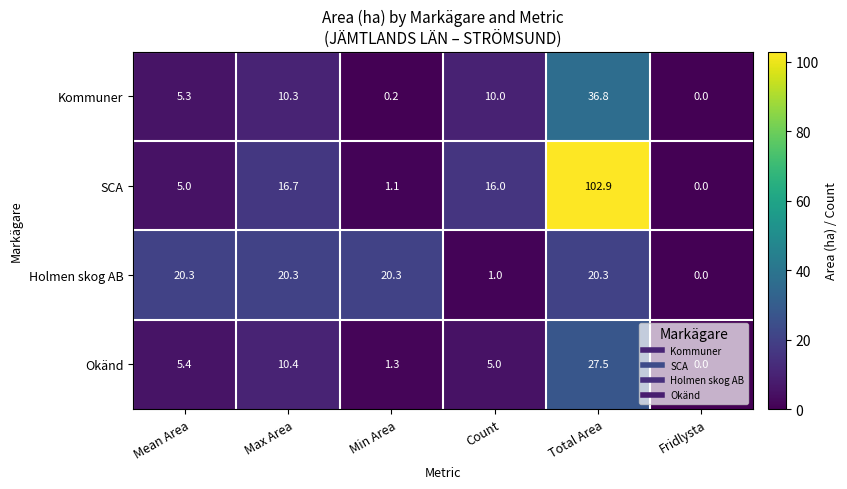

At how many categories does at least one series exceed 42?

1